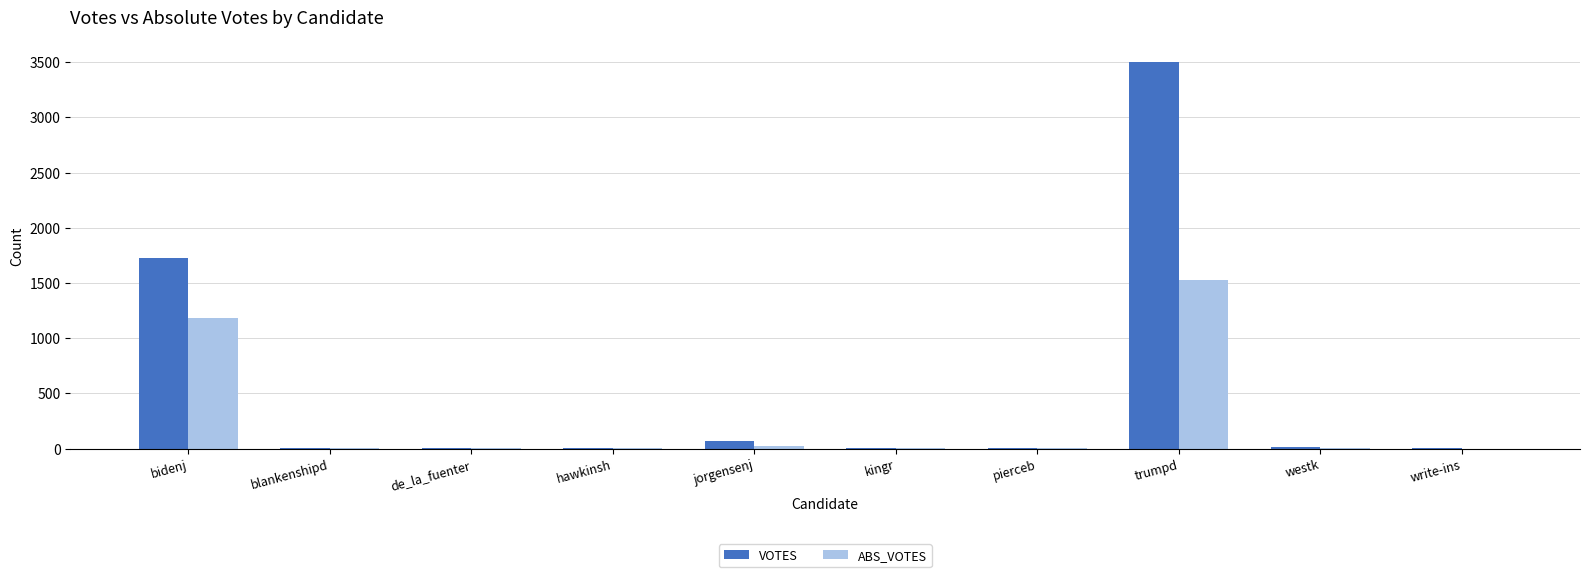

Which series has the largest total across all categories?

VOTES